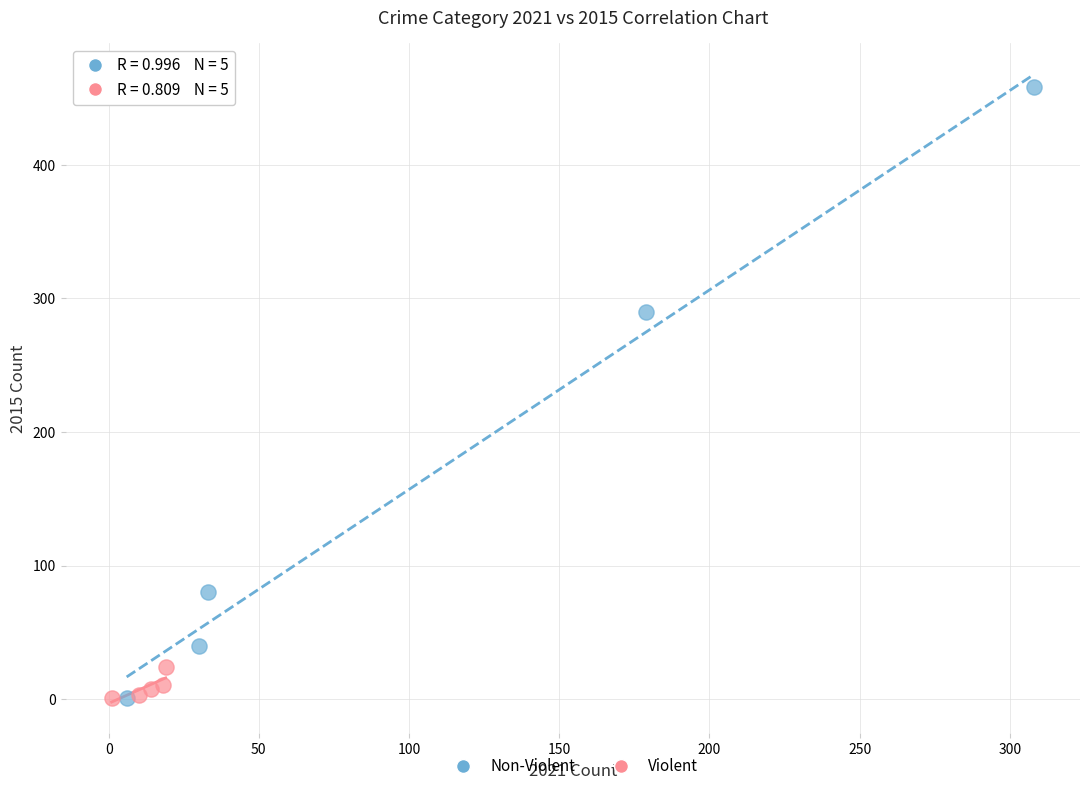

Which series contains the highest Y value?

Non-Violent